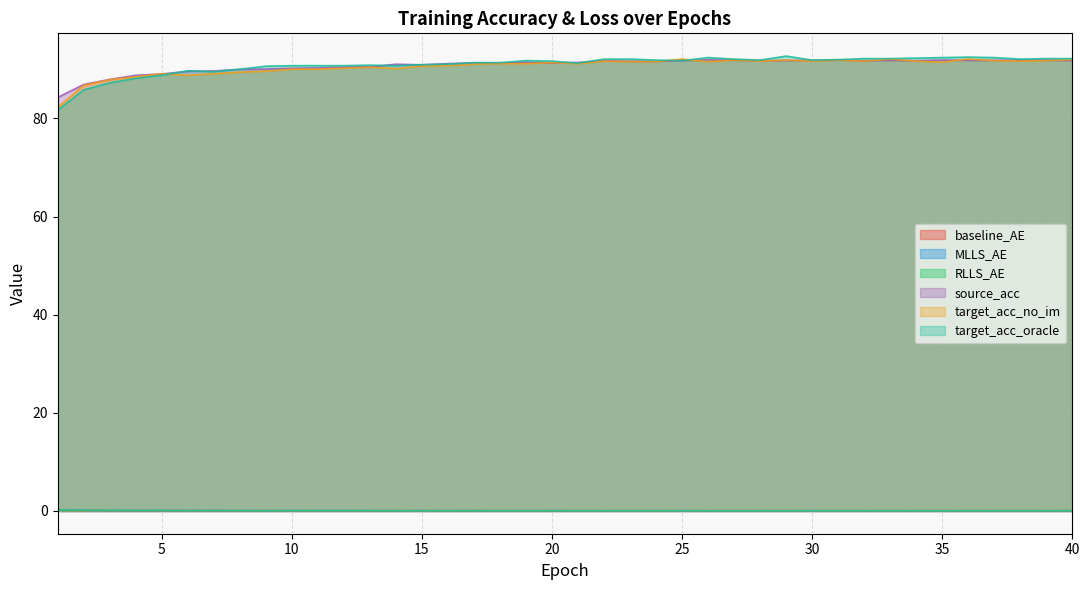

Between which two adjacent categories do target_acc_no_im and target_acc_oracle first intersect?

5 and 6